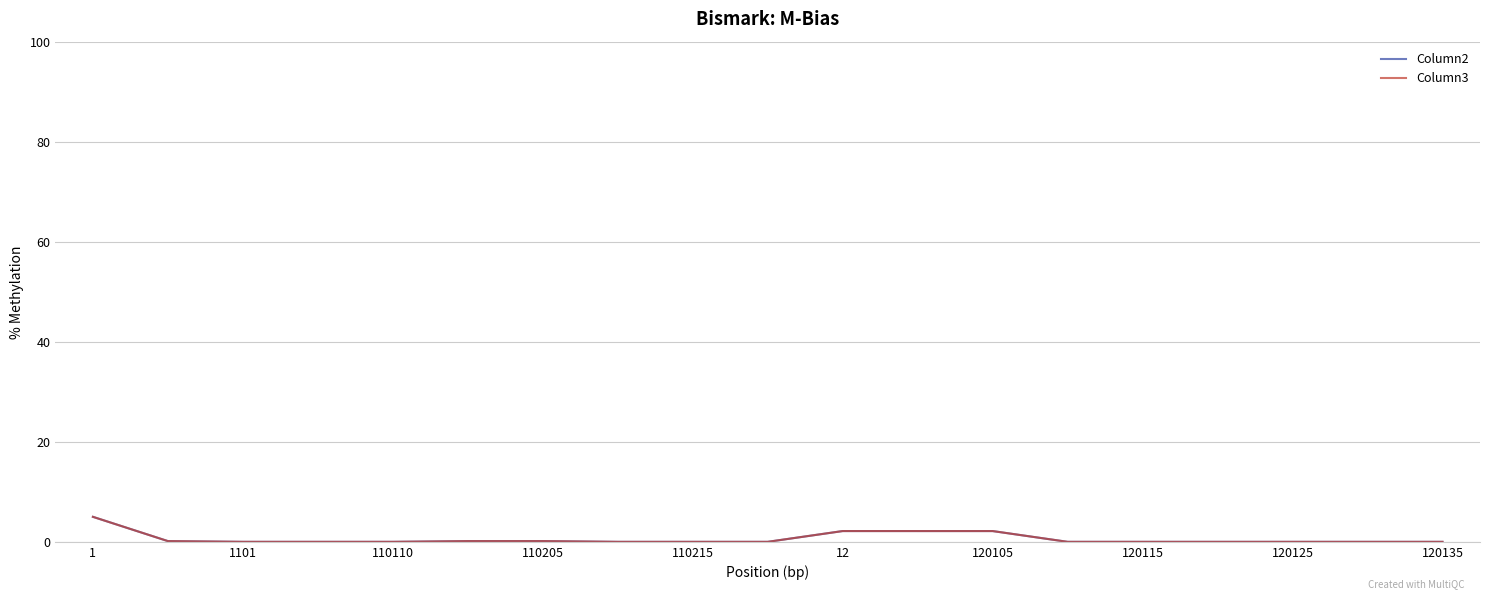

Does the chart have visible grid lines?

Yes